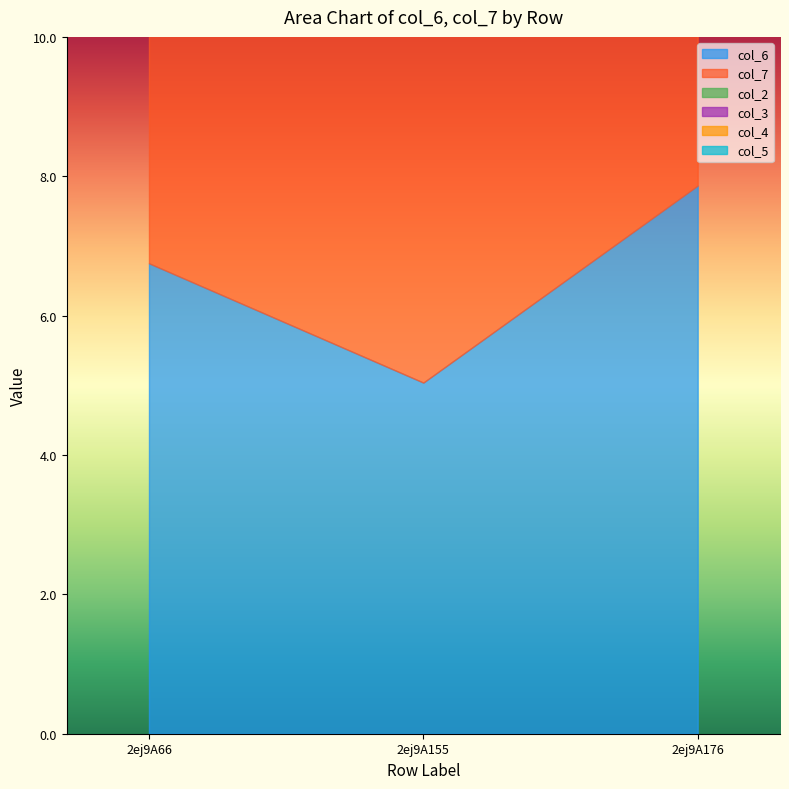

List the labels in order of col_7 value, smallest first.

2ej9A155, 2ej9A66, 2ej9A176